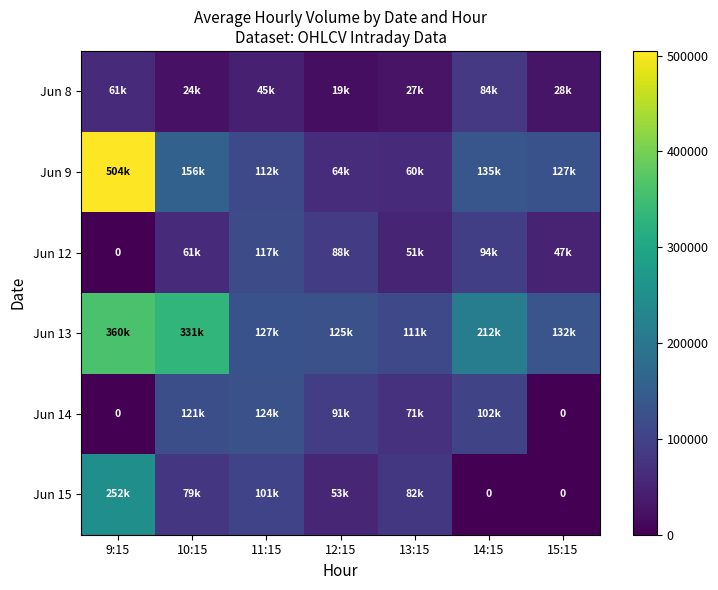

The Jun 15 series shows 74468 at 12:15. True or false?

False